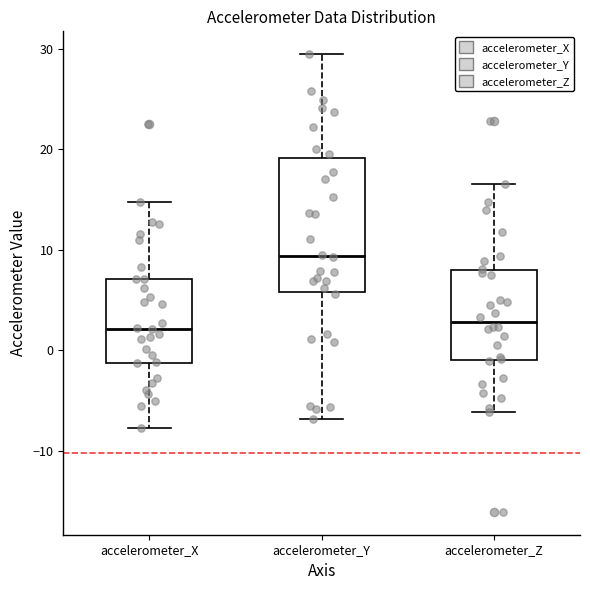

Comparing the boxes themselves (not the whiskers), which one is the tallest?

accelerometer_Y